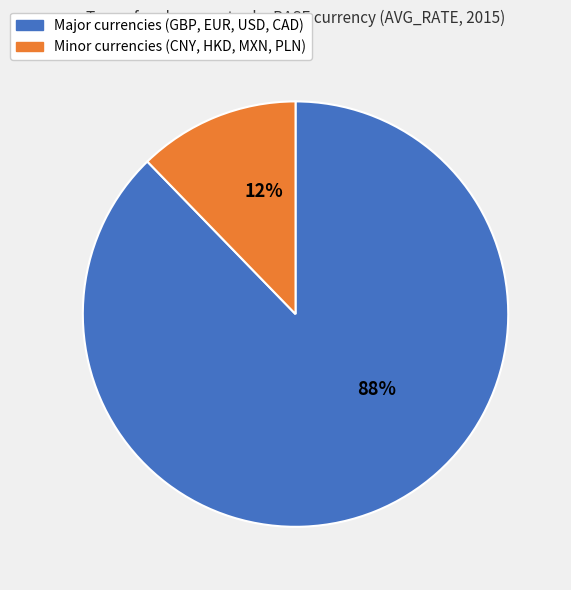

How many segments does this pie chart have?

2